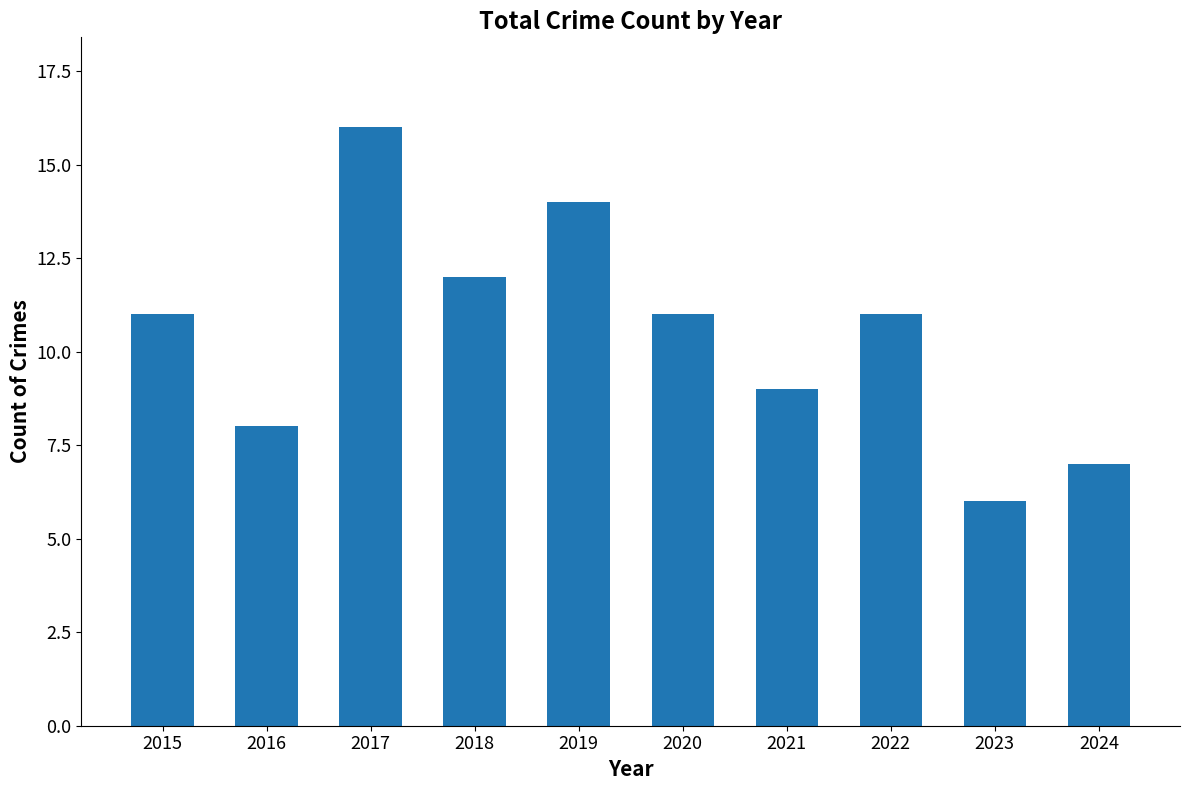

The value at 2016 is 2. True or false?

False